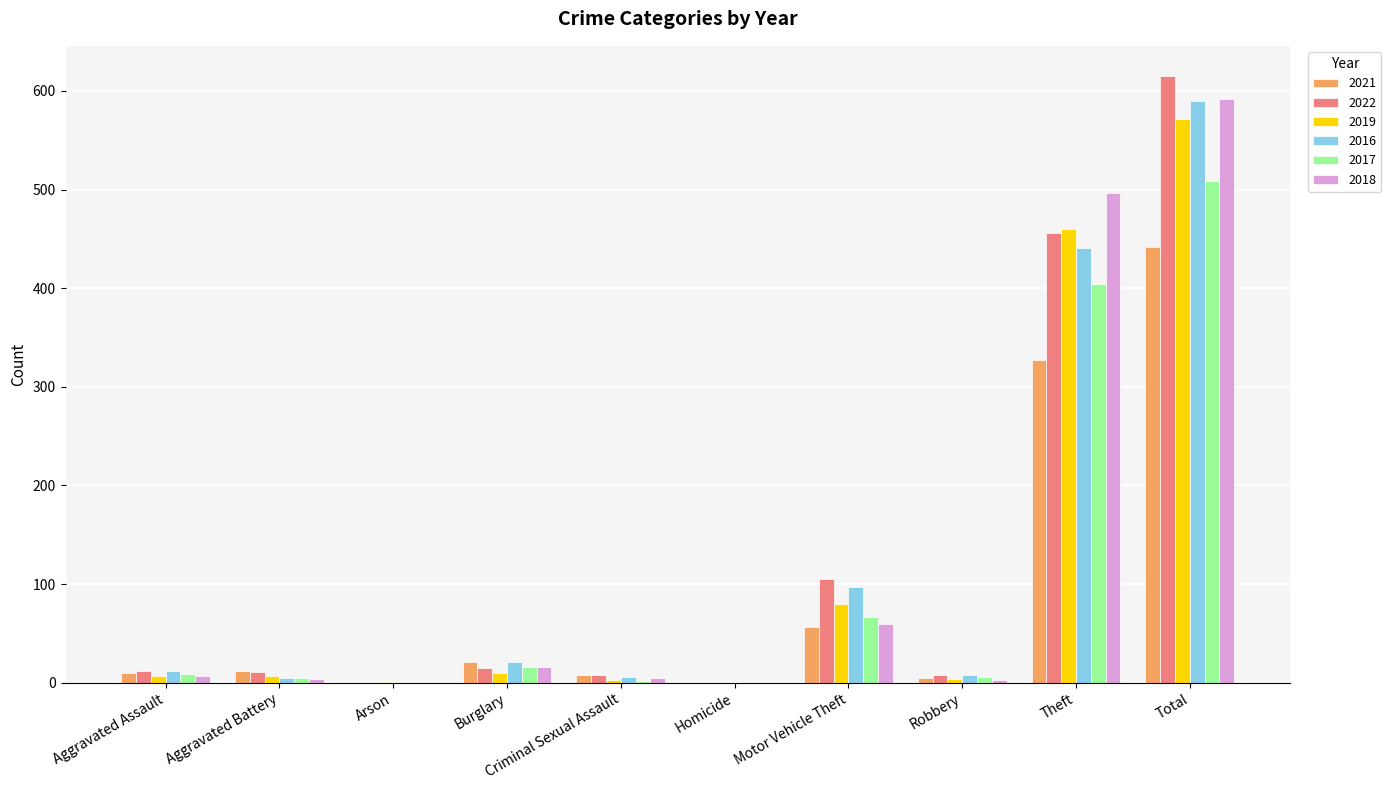

What is the average value of the 2022 series?

123